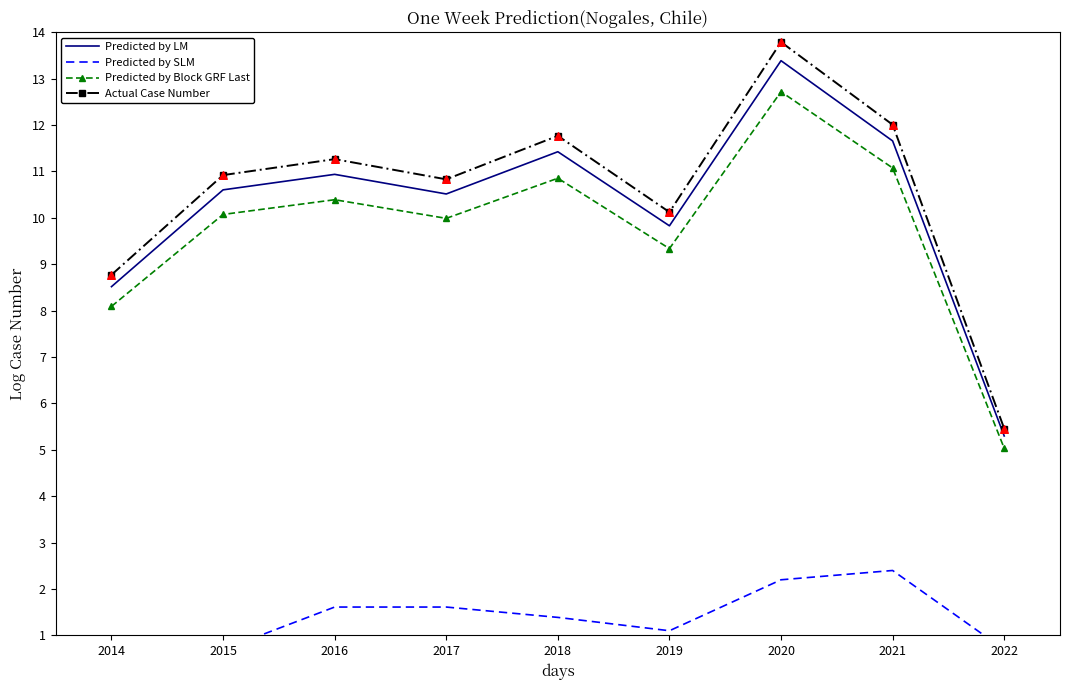

Is the value of Actual Case Number at 2014 greater than the value of Predicted by Block GRF Last at 2016?

No